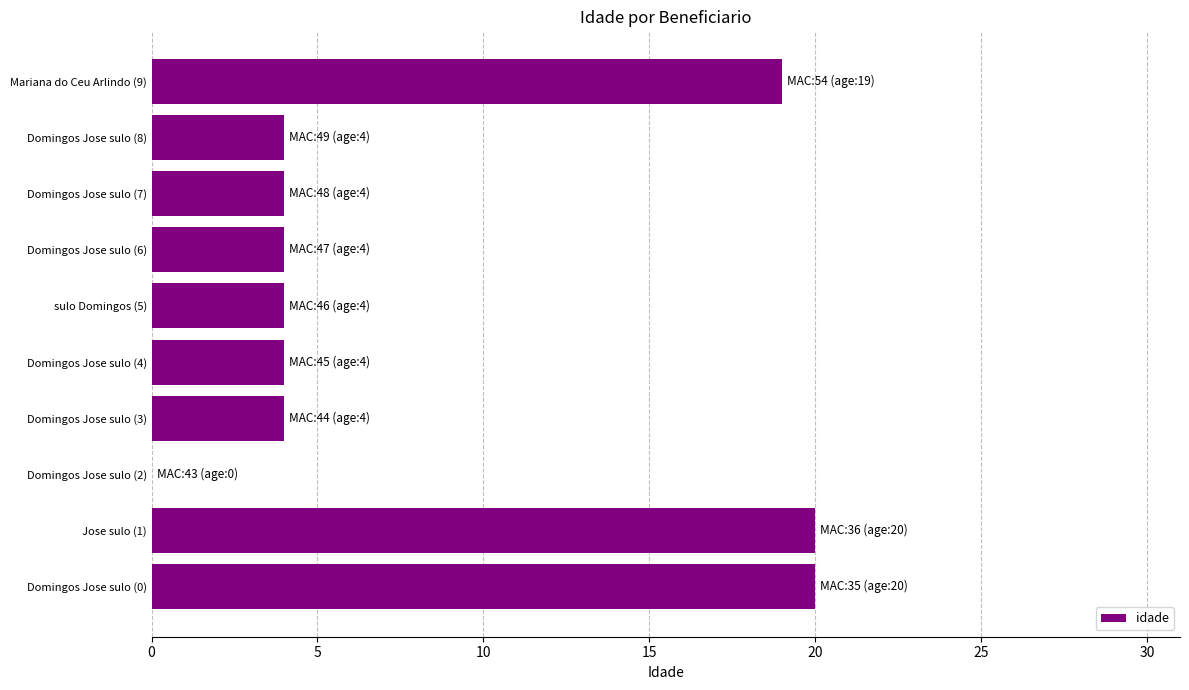

Reading bottom to top, what are all the values shown in this chart?

Domingos Jose sulo (0)=20	Jose sulo (1)=20	Domingos Jose sulo (2)=0	Domingos Jose sulo (3)=4	Domingos Jose sulo (4)=4	sulo Domingos (5)=4	Domingos Jose sulo (6)=4	Domingos Jose sulo (7)=4	Domingos Jose sulo (8)=4	Mariana do Ceu Arlindo (9)=19